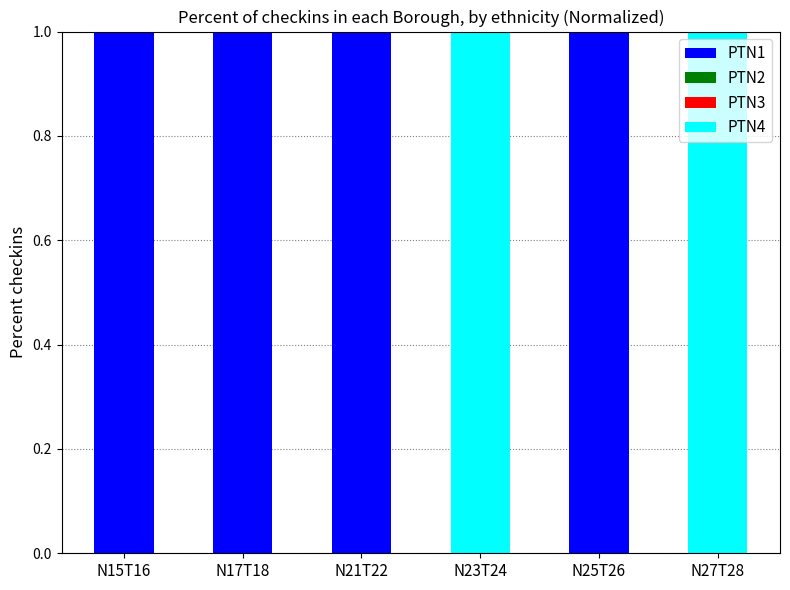

The PTN1 series shows -1 at N27T28. True or false?

False